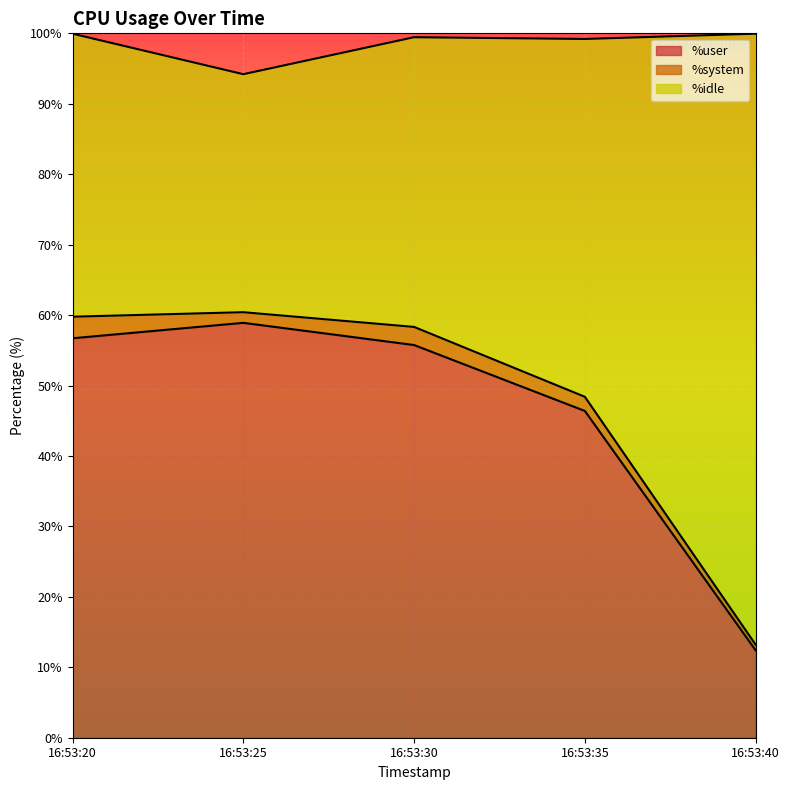

True or false: %user has more than 0 interior local peaks.

True